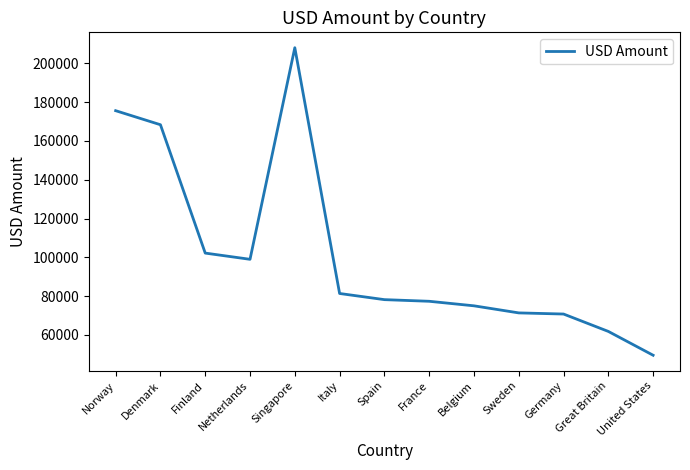

What position from the left is Netherlands?

4